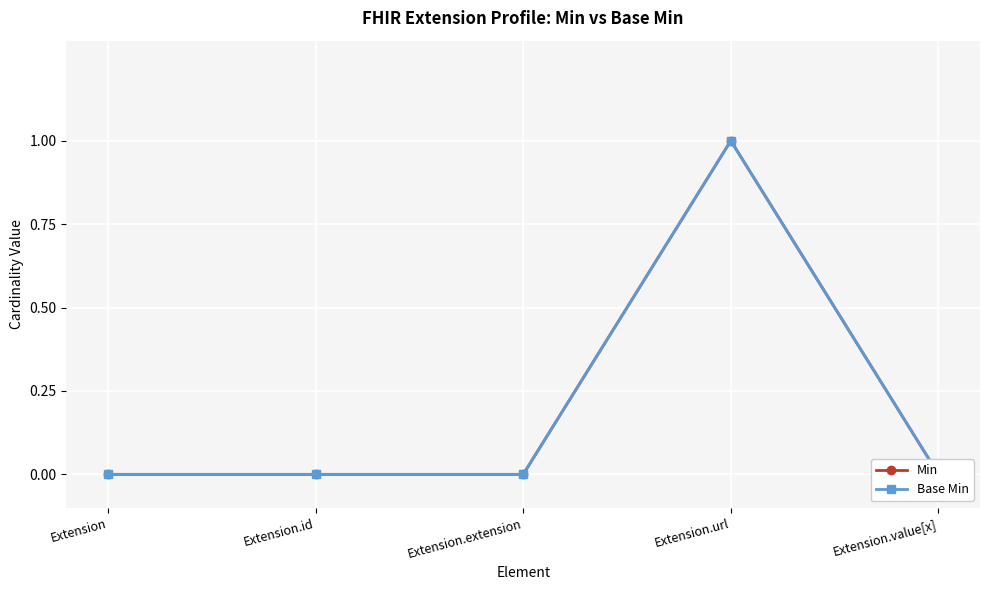

True or false: Min and Base Min intersect in this chart.

False